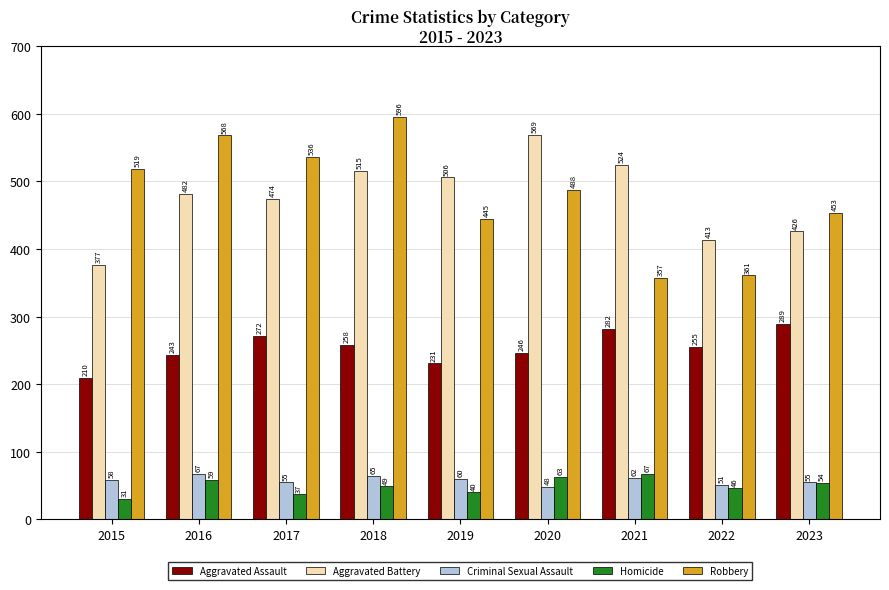

At which category is the sum across all series the highest?

2018